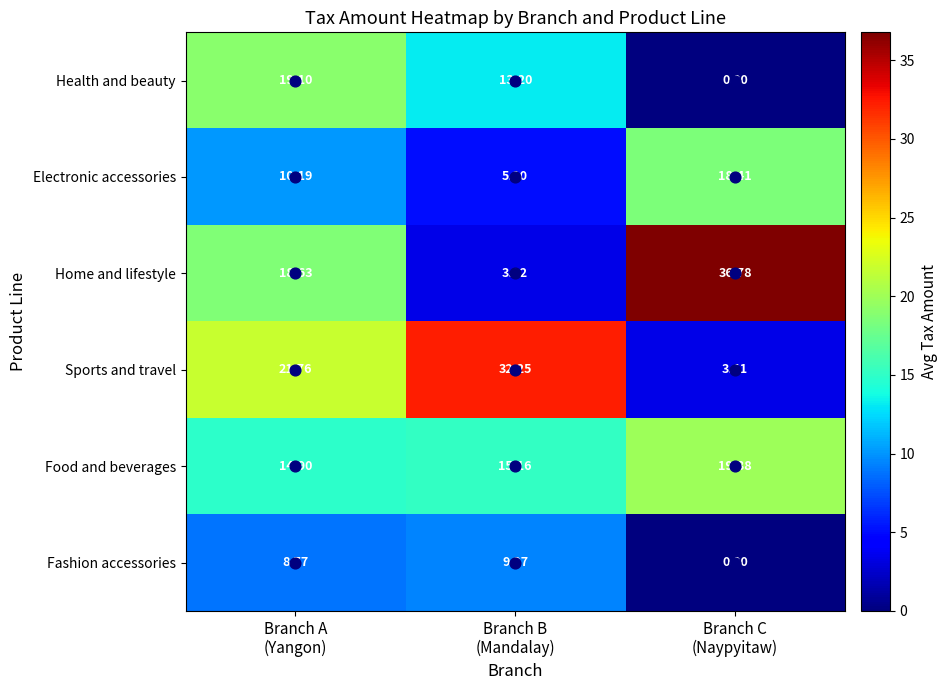

Which series has the largest total across all categories?

Home and lifestyle